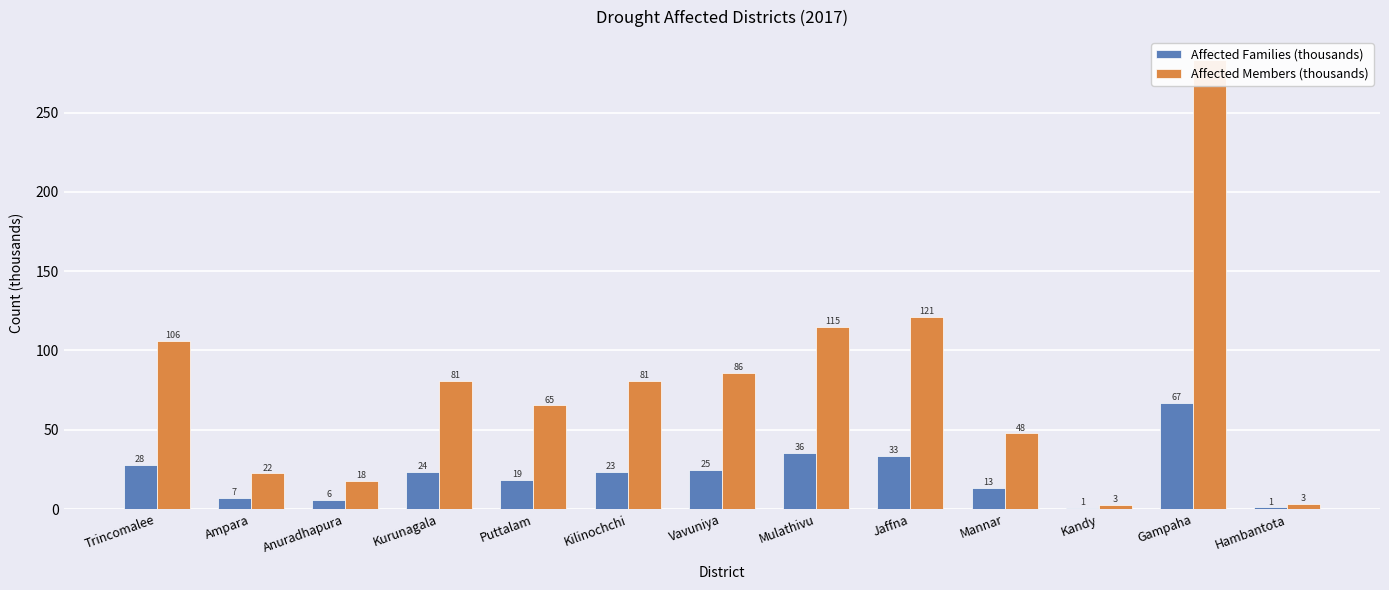

What is the sum of the Affected Members (thousands) values at Mannar and Hambantota?

51.1